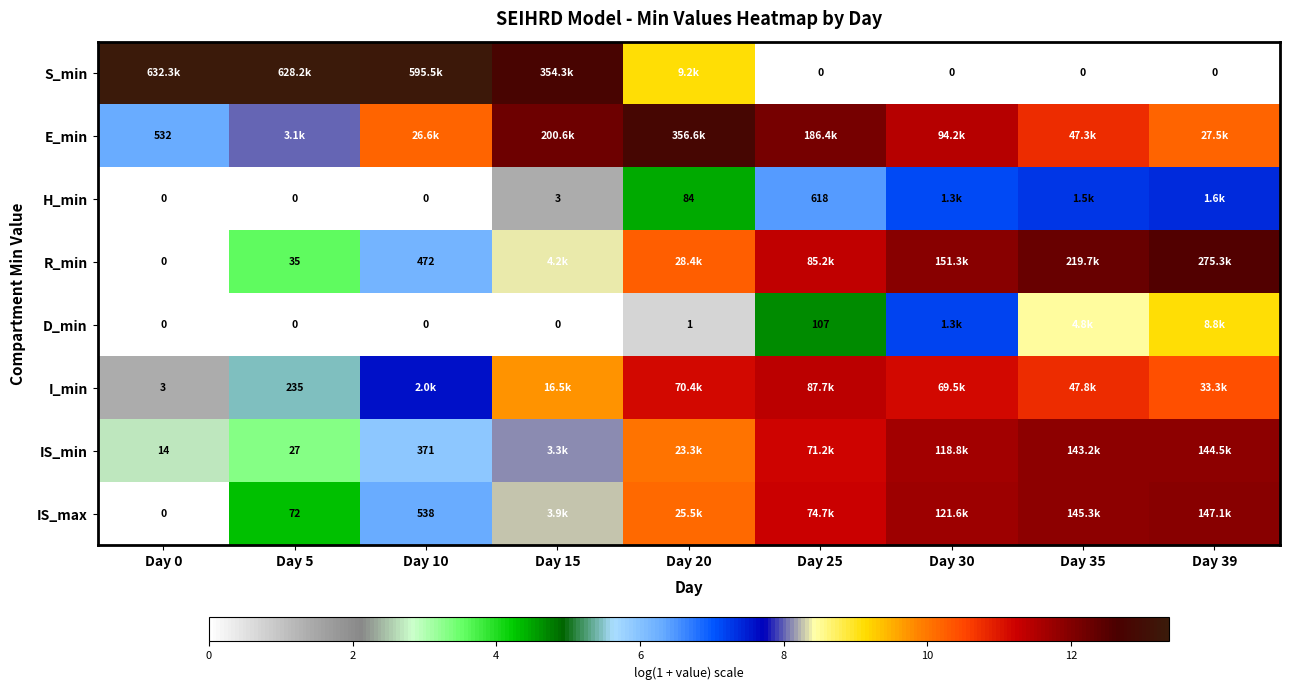

Between Day 5 and Day 25, which is larger?

Day 5